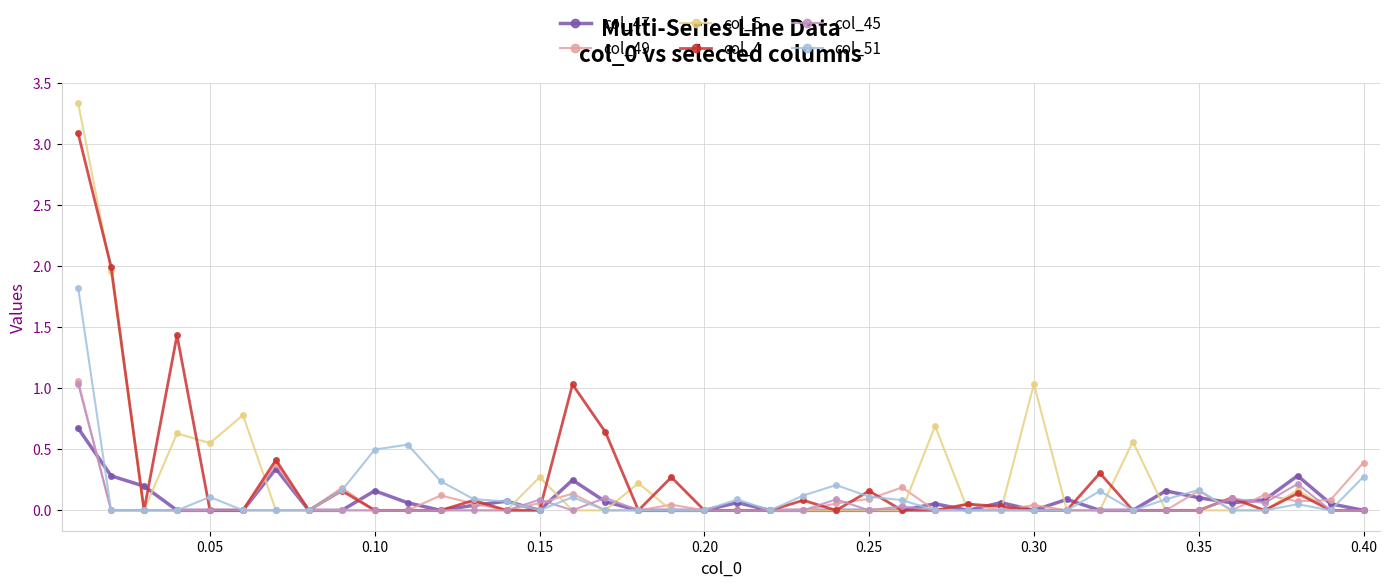

What are all the series names shown in the legend?

col_47, col_49, col_5, col_4, col_45, col_51